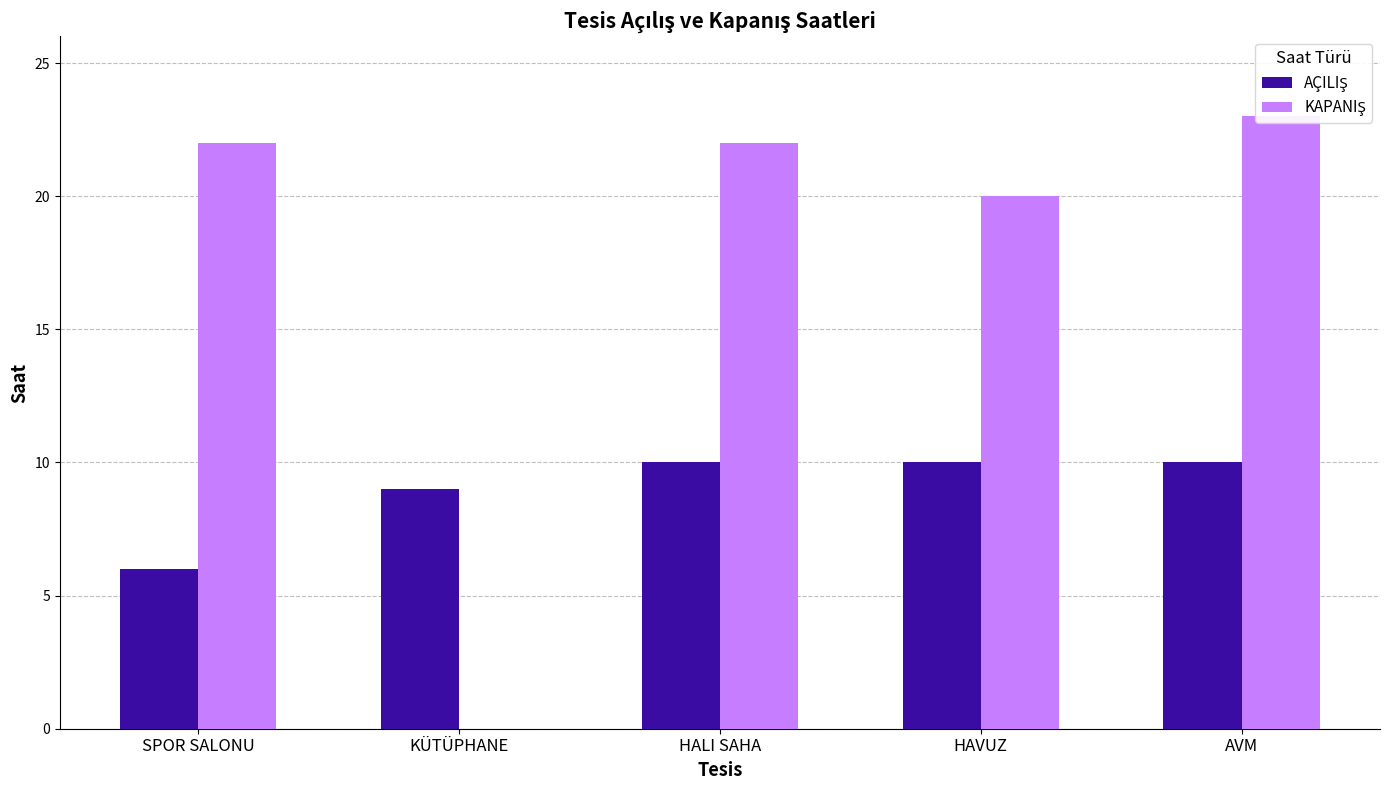

What are all the series names shown in the legend?

AÇILIŞ, KAPANIŞ